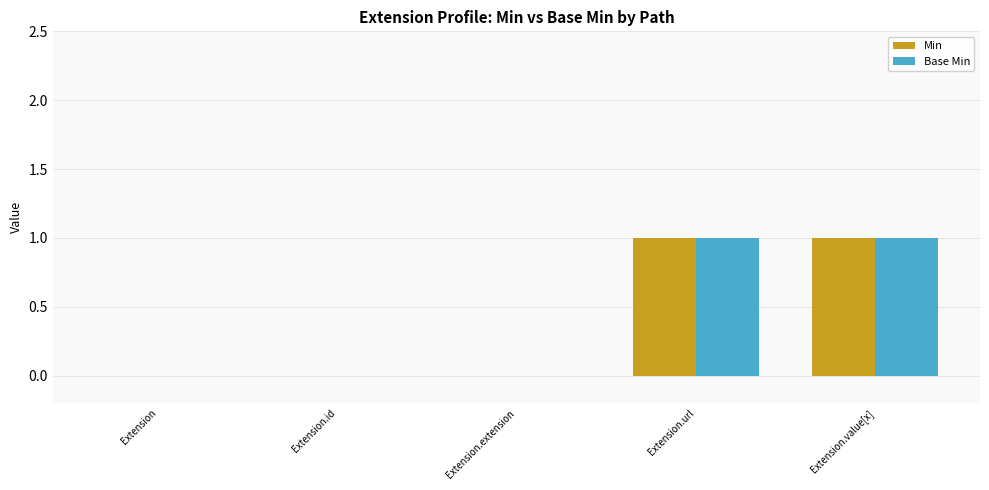

The Min series shows 0 at Extension.extension. True or false?

True